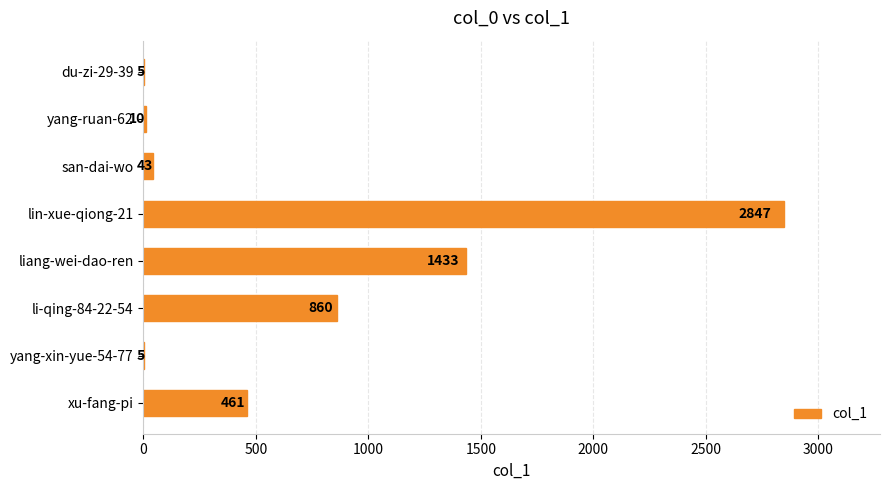

Are the bars horizontal?

Yes